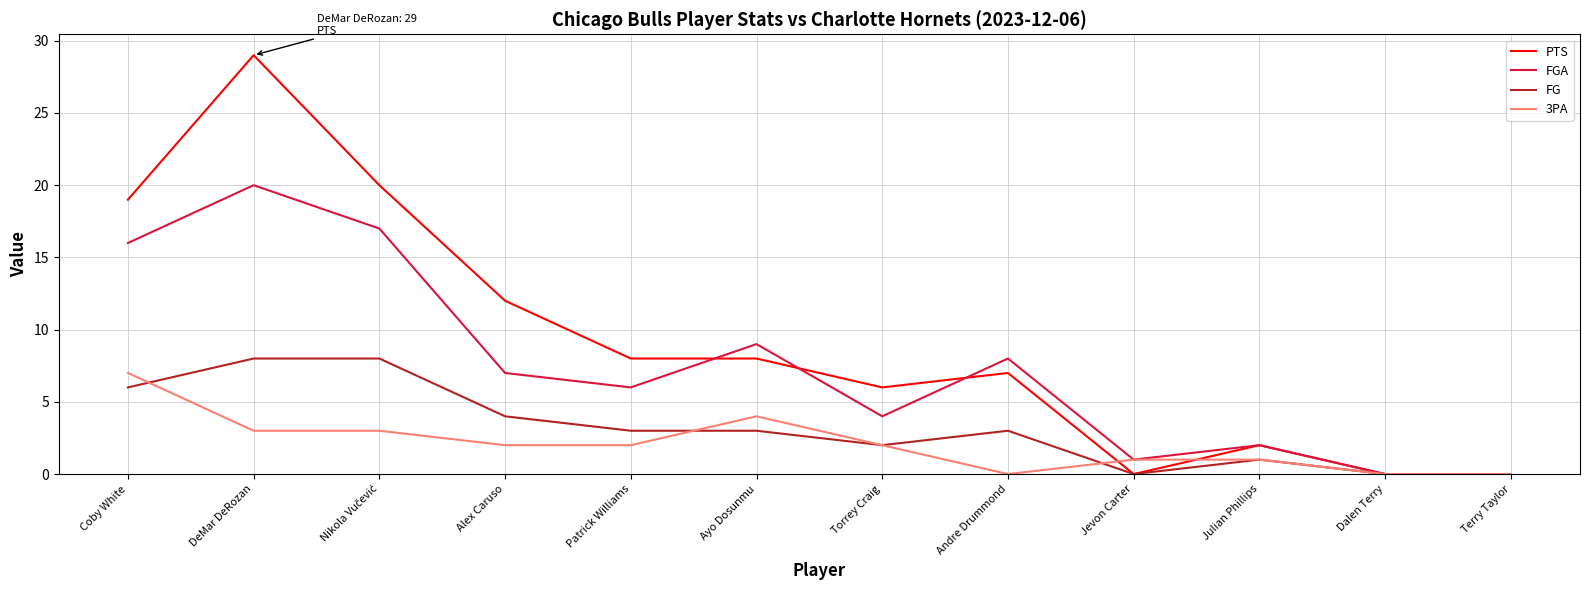

At which category is the sum across all series the highest?

DeMar DeRozan